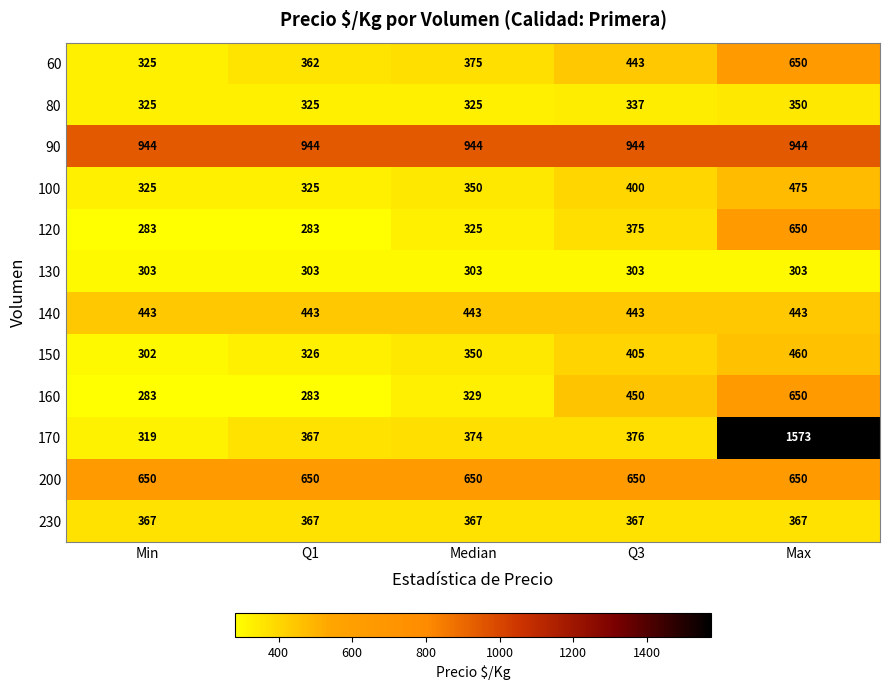

The value of 90 at Max is 944. True or false?

True